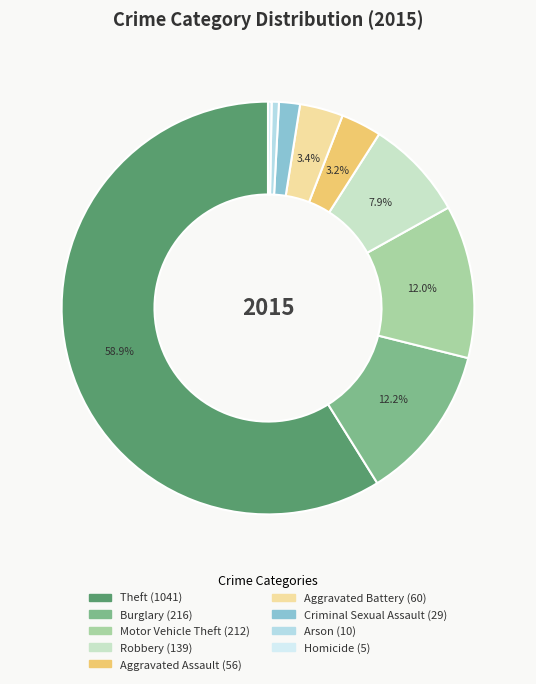

To the nearest percent, what percentage of the pie is Theft?

59%